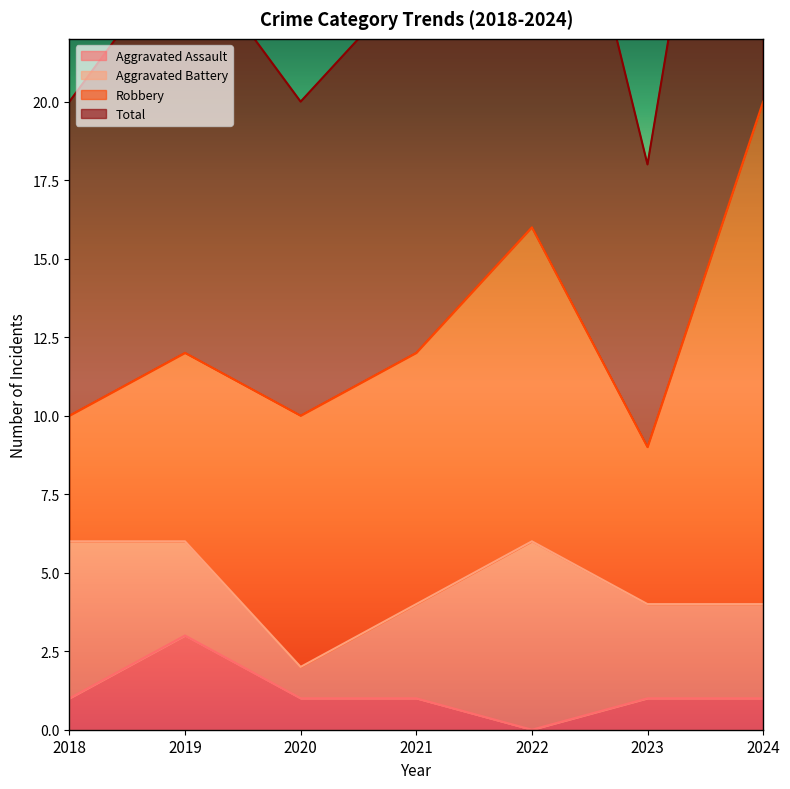

Between 2020 and 2018, which is larger?

2020